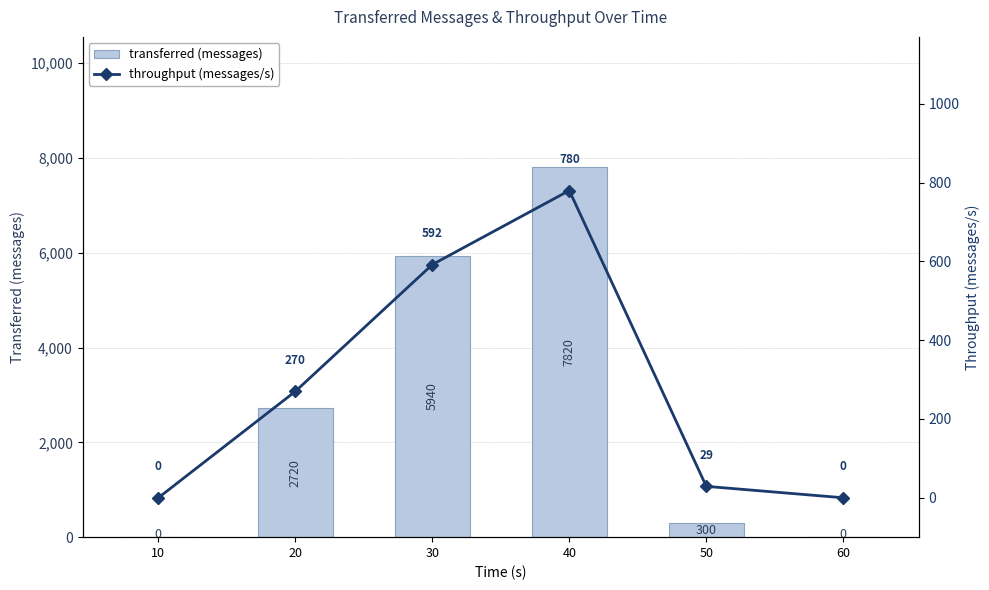

At which label is transferred (messages) closest to 3910?

20